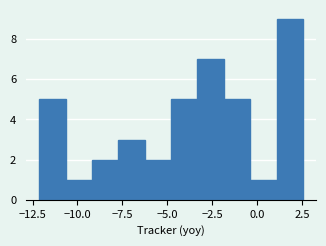

Read against the x-axis, roughly where is the centre of the tallest bar?

2.0